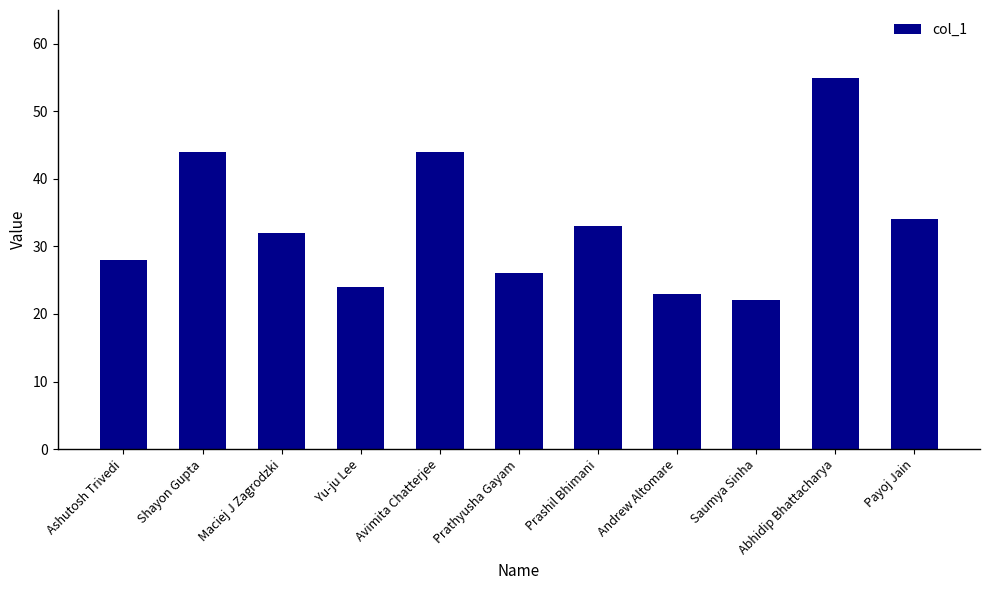

At which label does the data first exceed 32?

Shayon Gupta